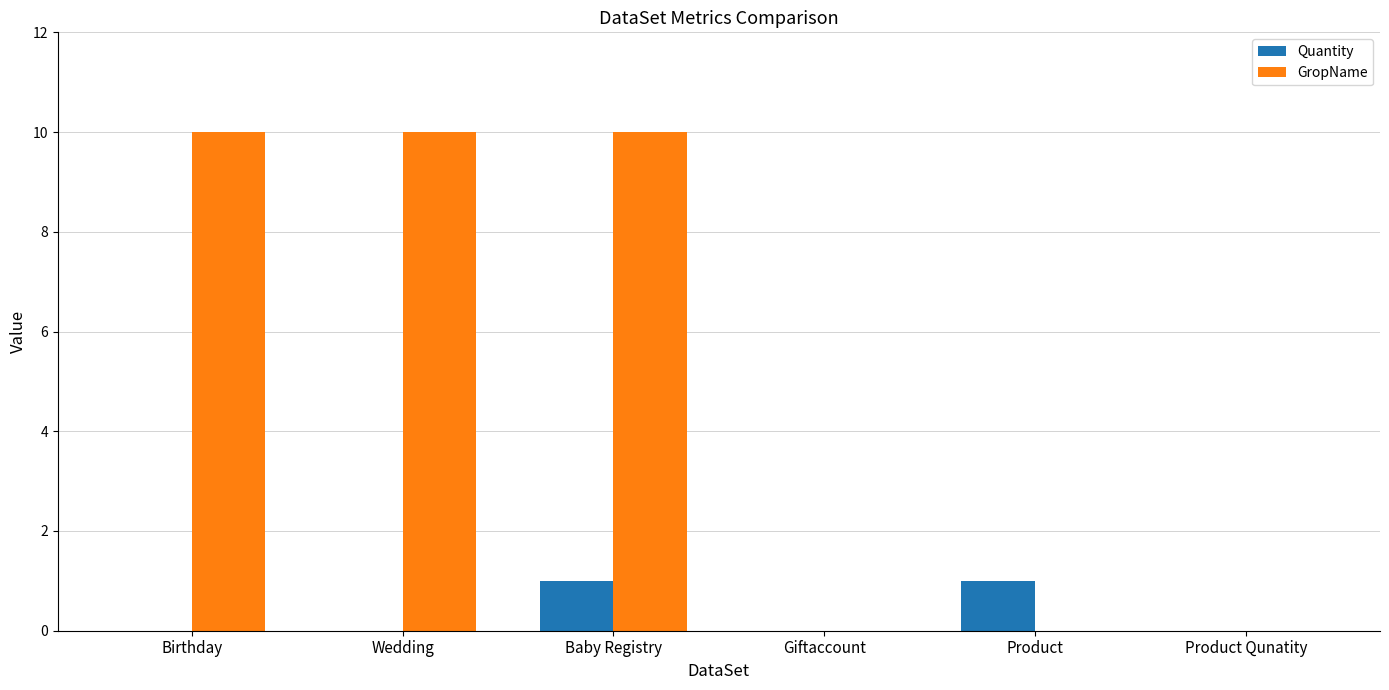

What is the maximum value for Quantity?

1